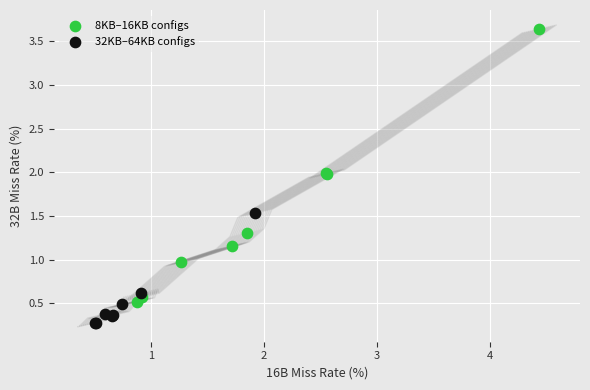

Which series contains the lowest Y value?

32KB–64KB configs